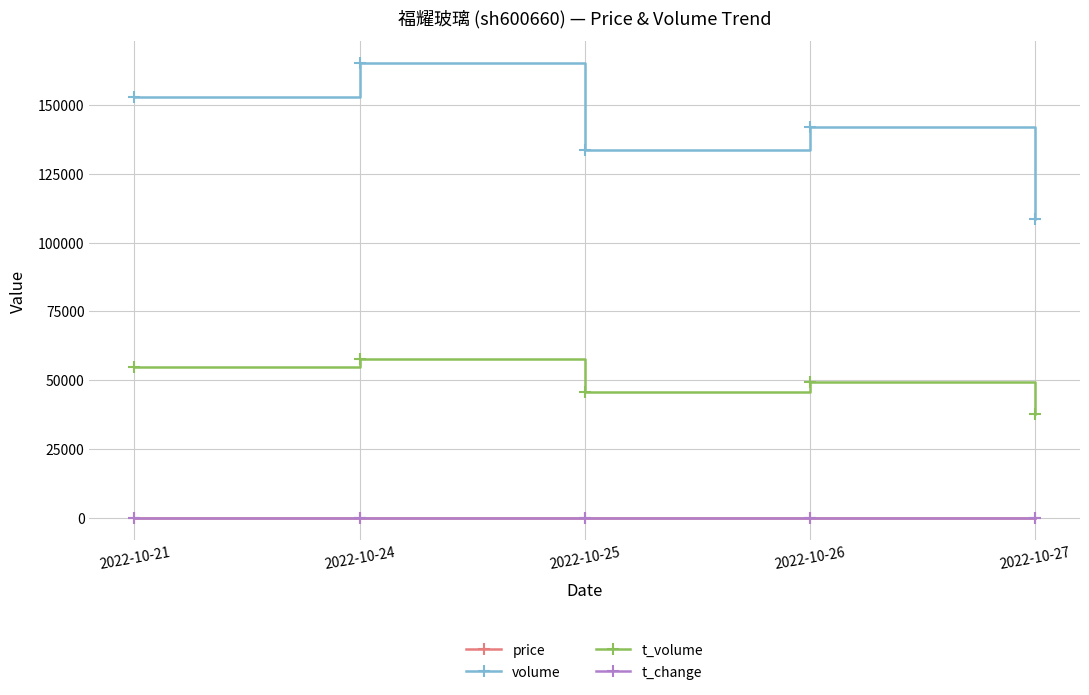

True or false: volume and price cross at least once.

False